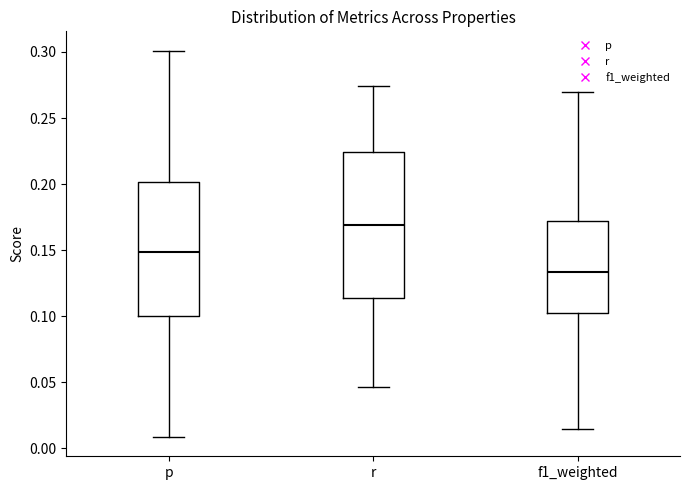

Which box is the tallest, from its lower edge to its upper edge?

r